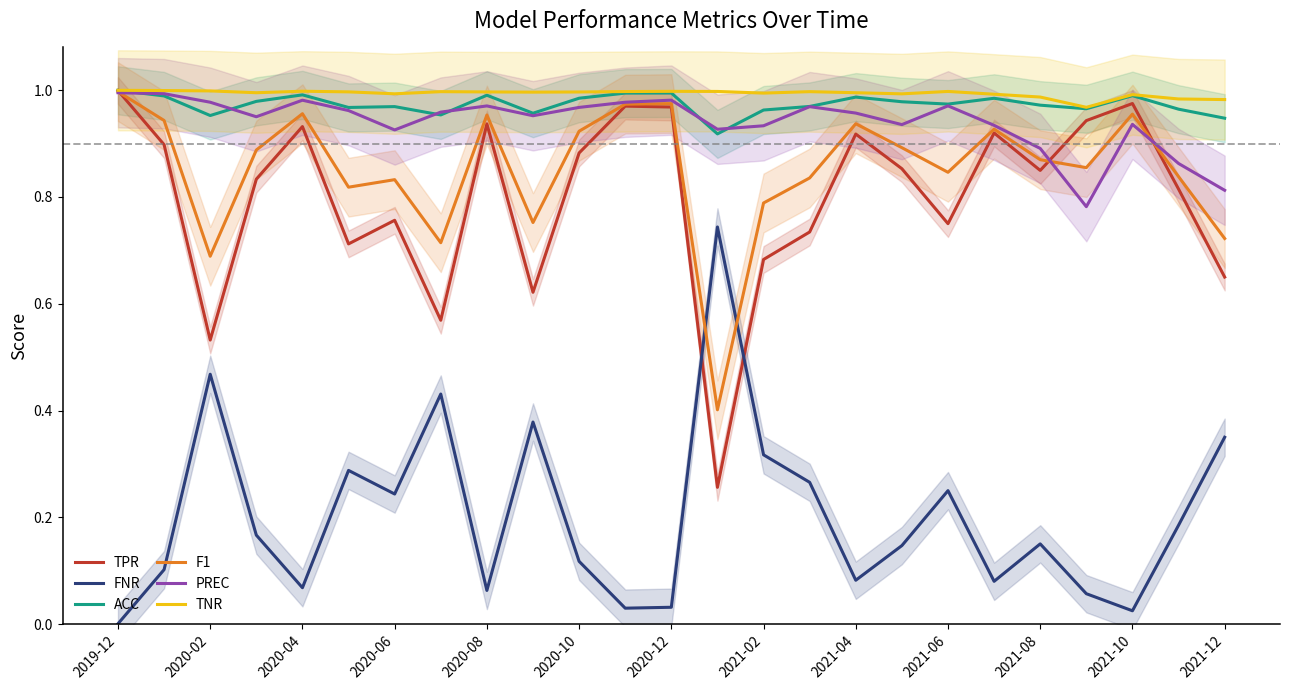

Is the value of TNR at 2020-04 greater than the value of FNR at 2021-02?

Yes